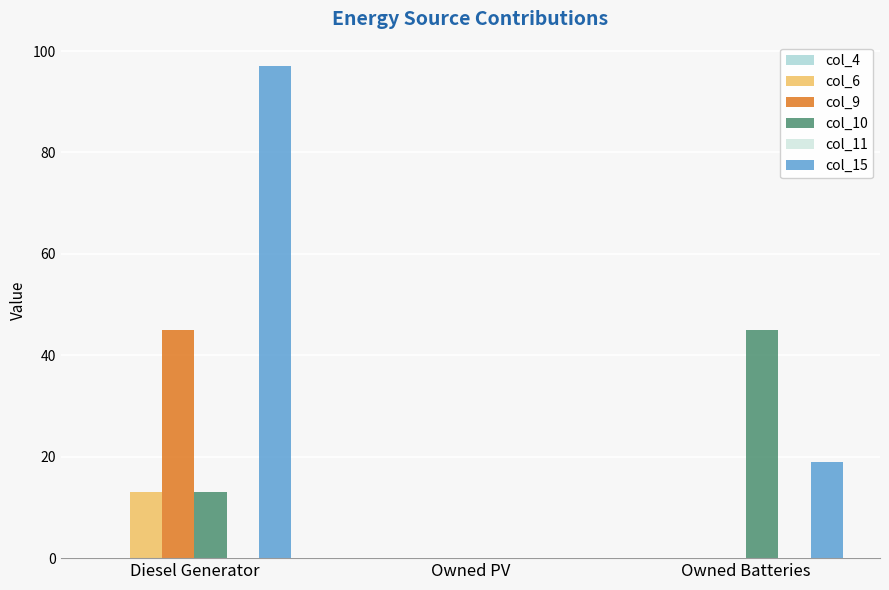

What is the total value across all series at Owned Batteries?

64.0